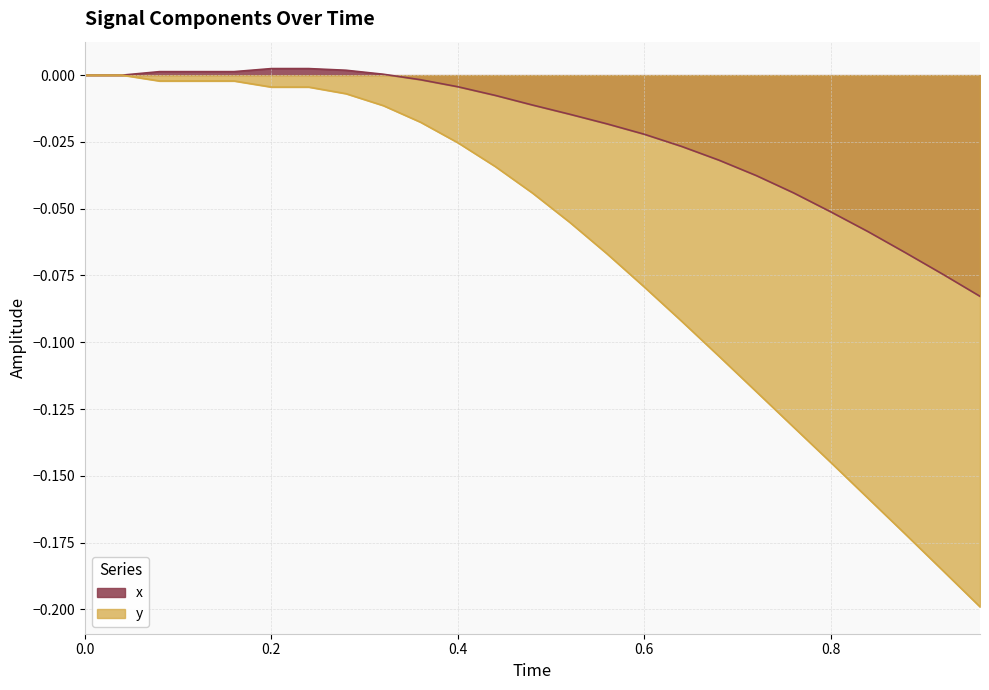

What is the sum of the y values at 0.76 and 0.12?

-0.1